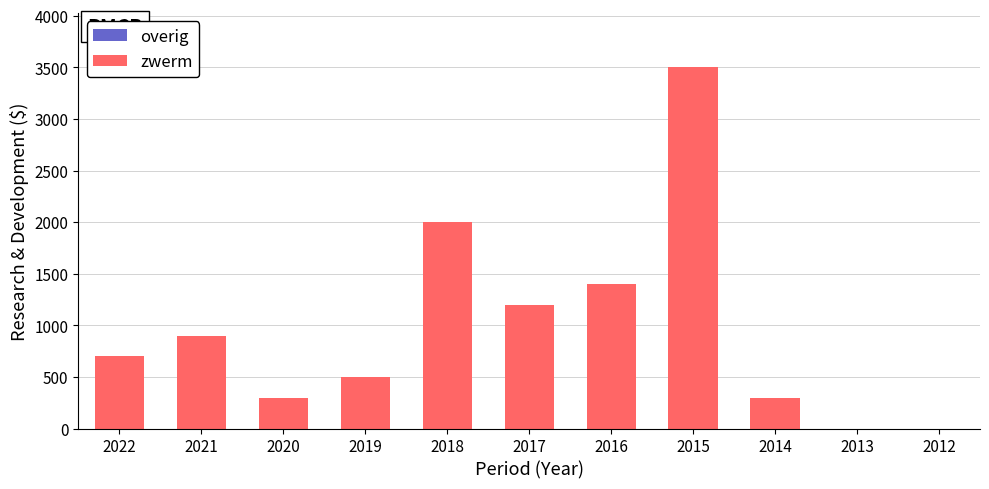

At which category does the chart reach its peak across all series?

2015